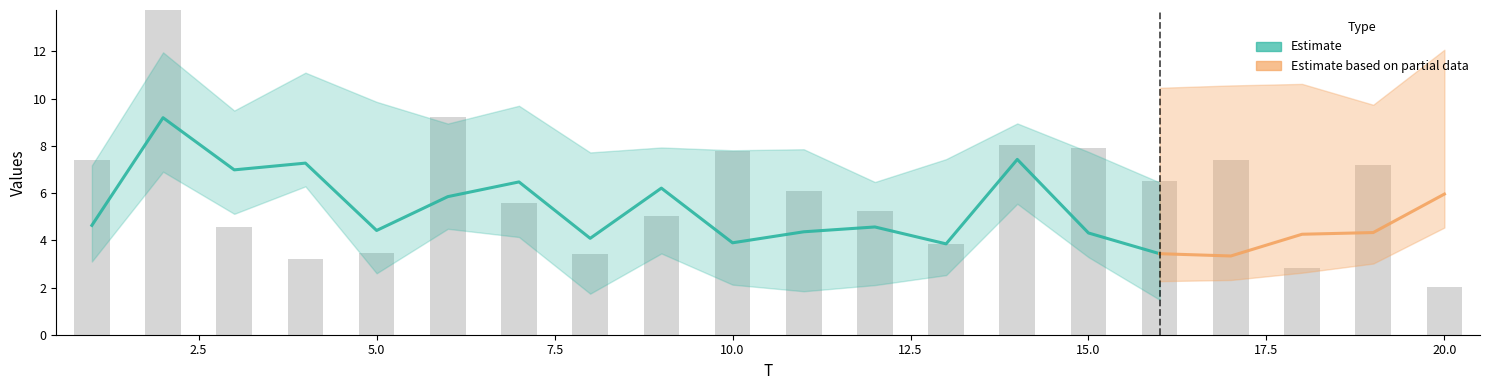

What is the sum of all x2 values?

119.3